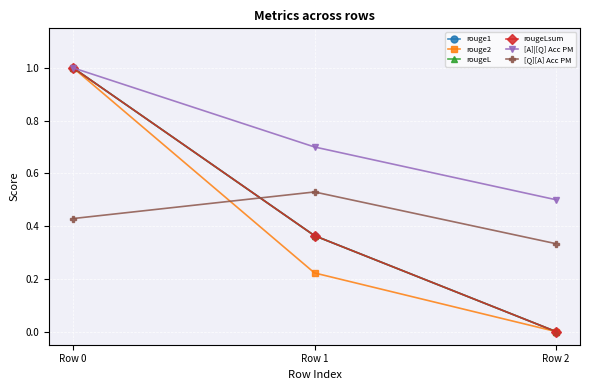

List the series in order of their peak value, highest first.

rouge1, rouge2, rougeL, rougeLsum, [A]|[Q] Acc PM, [Q][A] Acc PM